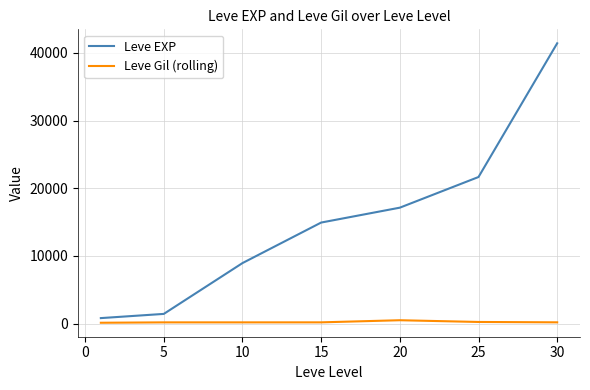

What is the difference between the maximum and minimum values in the Leve EXP series?

40610